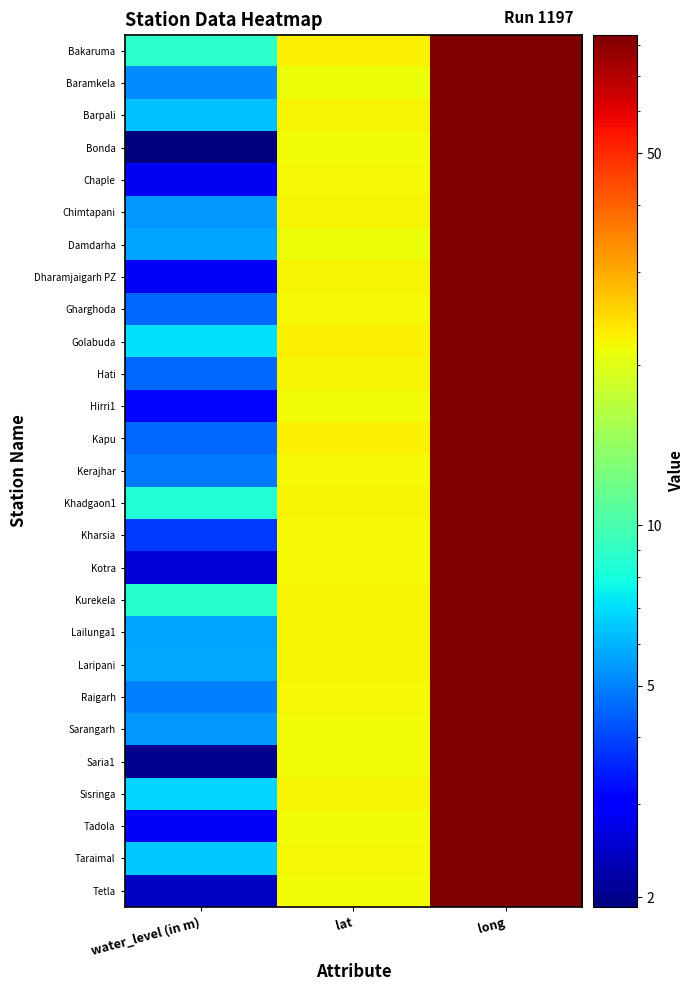

Which category has the highest value across all series?

long